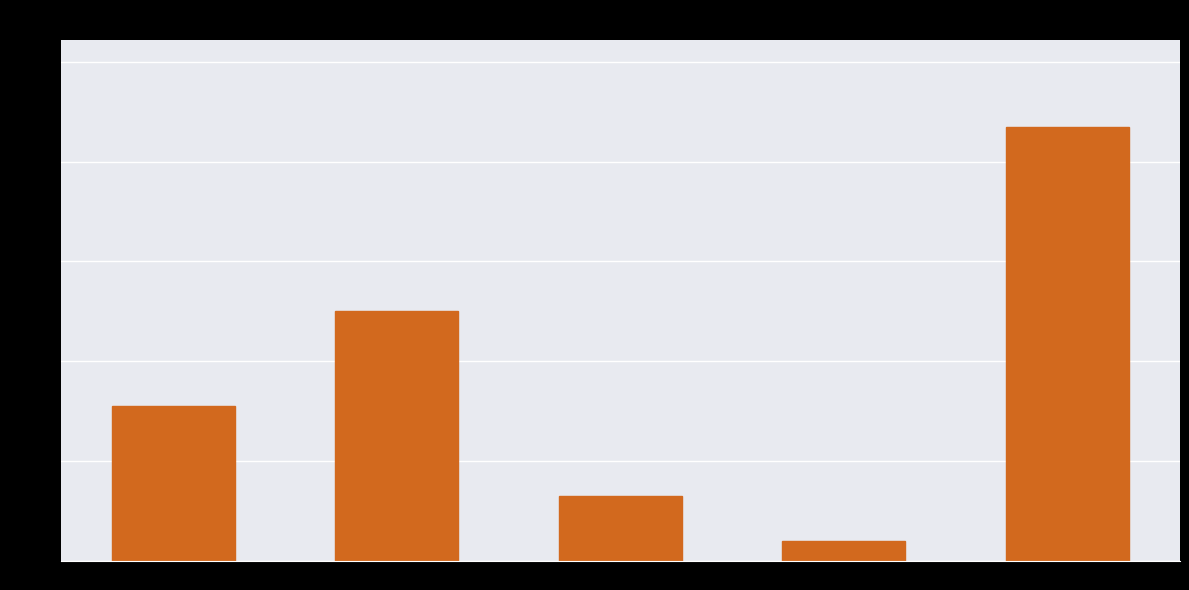

What is the sum of all values?

185